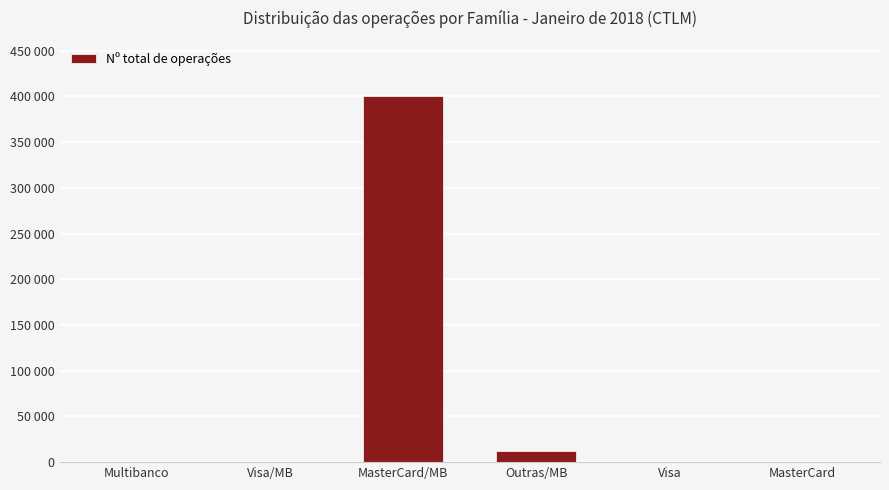

Which has a higher value, MasterCard/MB or Multibanco?

MasterCard/MB